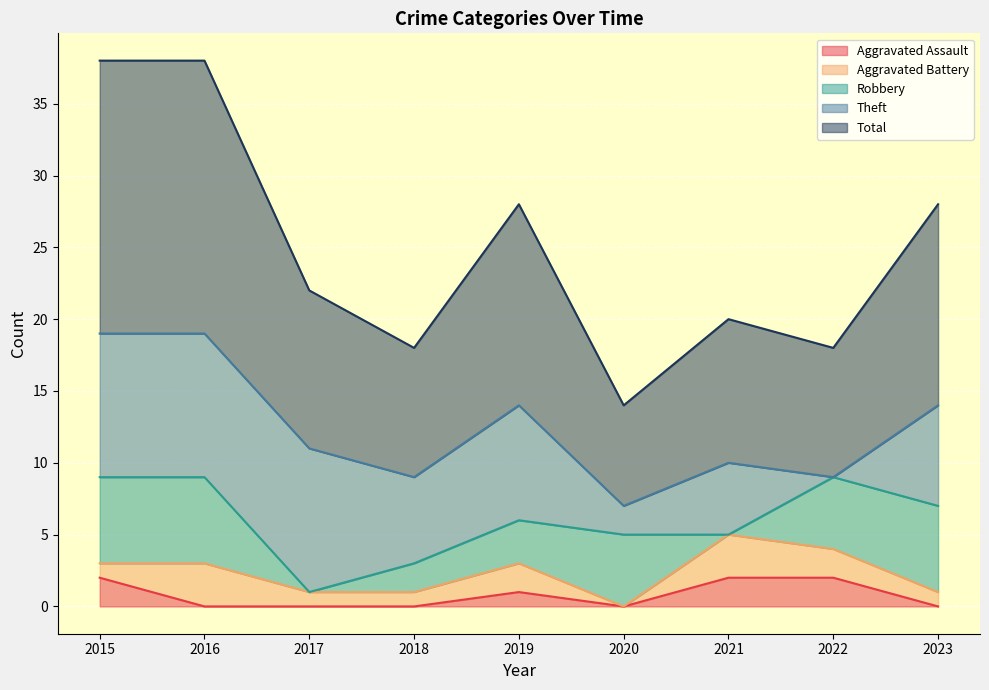

What is the greatest value displayed?

19